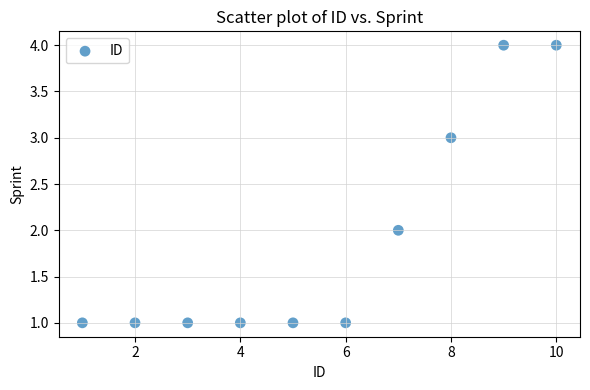

What is the range of Y values (max minus min)?

3